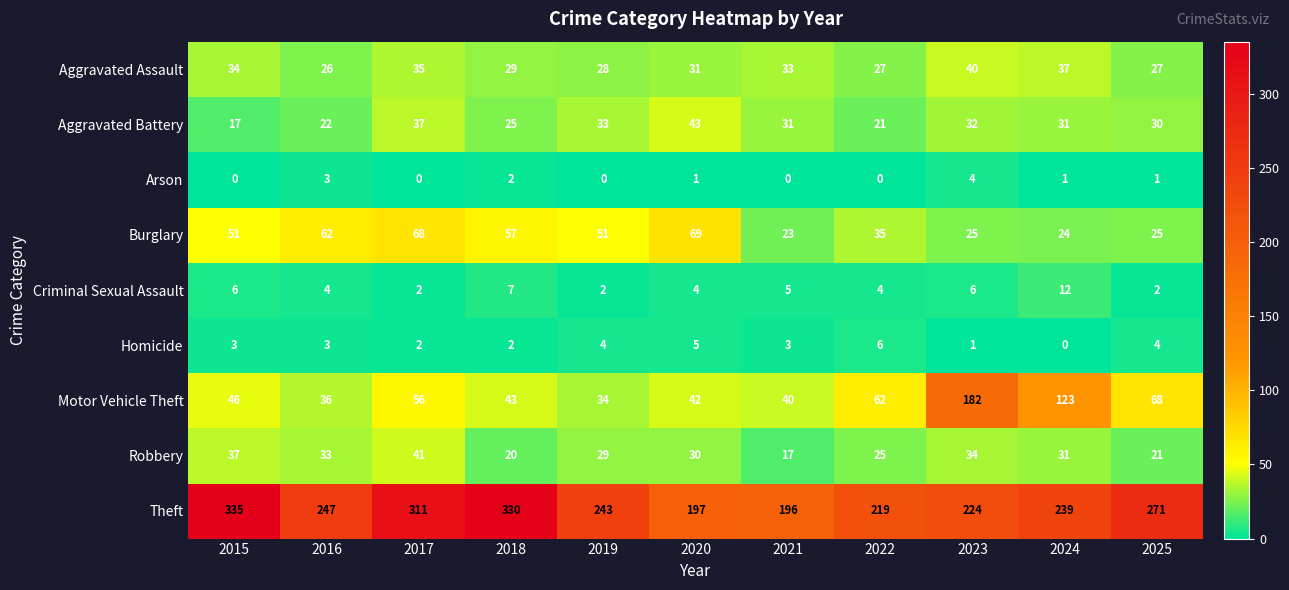

Which category has the highest value in the Burglary series?

2020